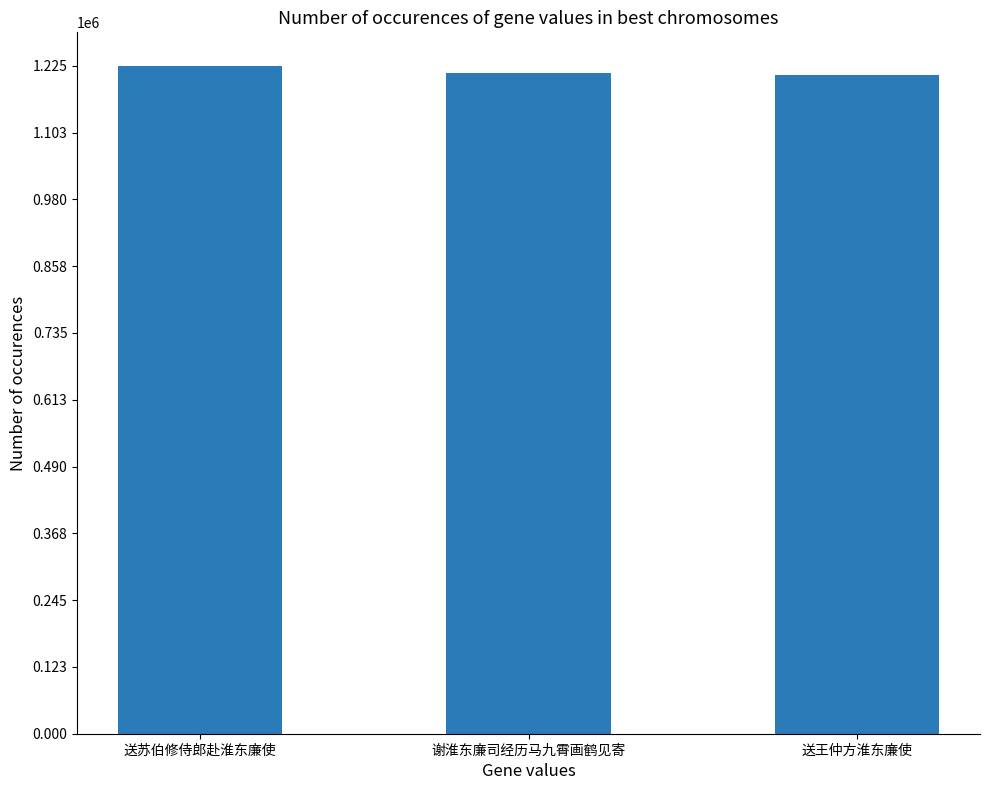

Is it true that the value at 送王仲方淮东廉使 is 1208685?

True